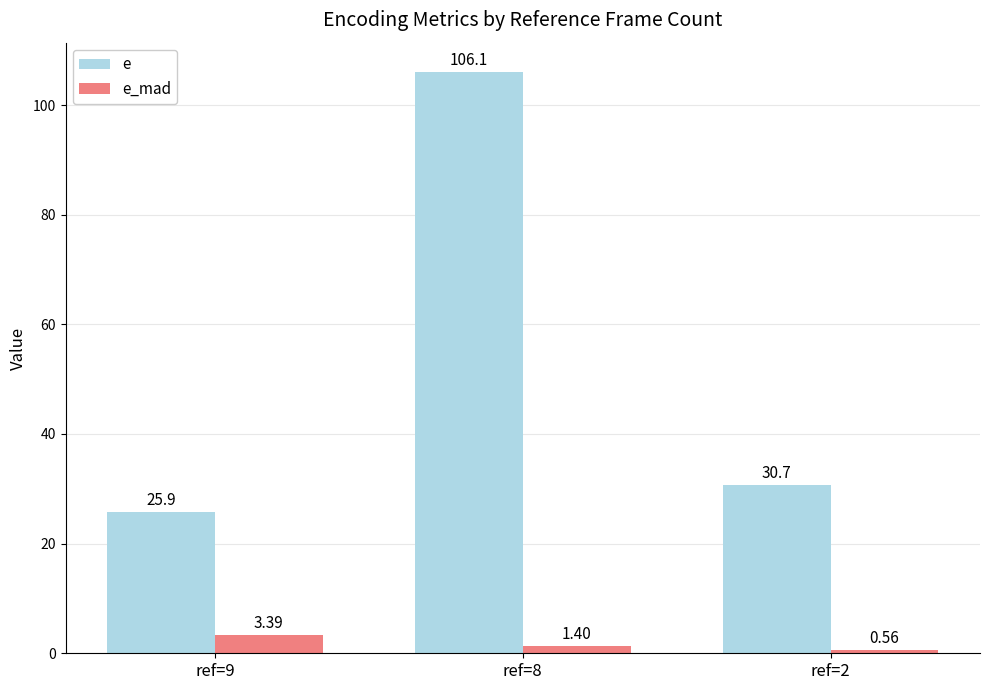

At which category is the sum across all series the highest?

ref=8